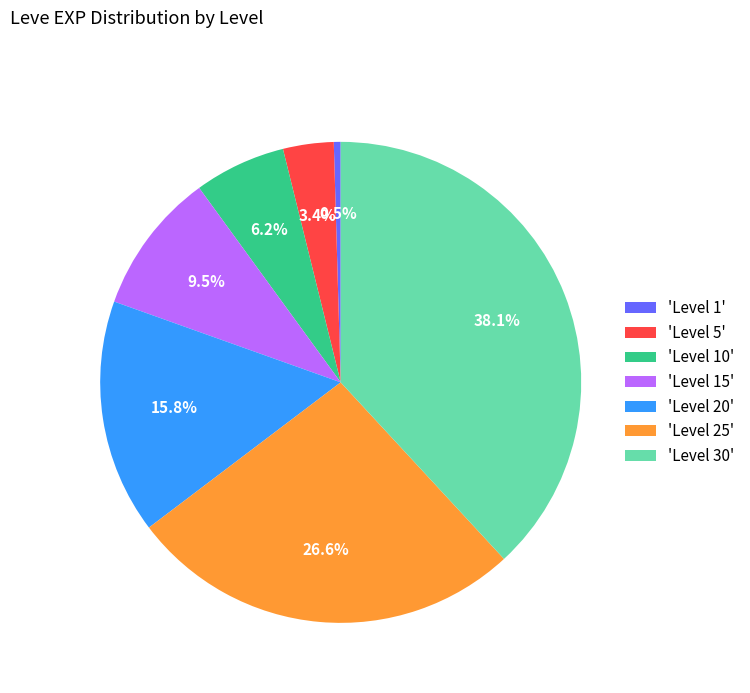

Count the number of slices in the pie.

7